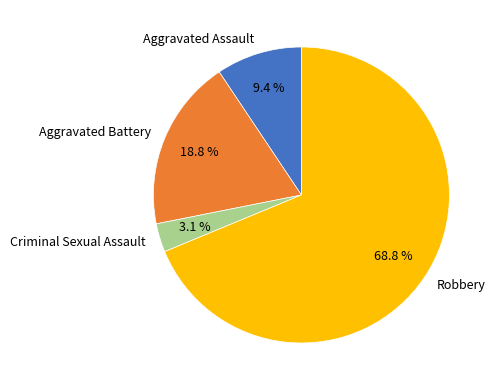

To the nearest percent, what portion does Robbery represent?

69%